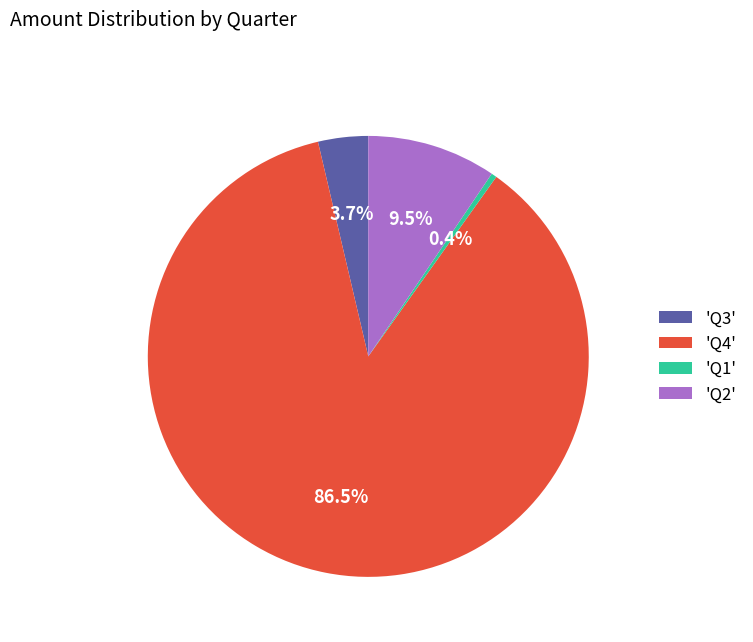

Which slice is the largest?

'Q4'